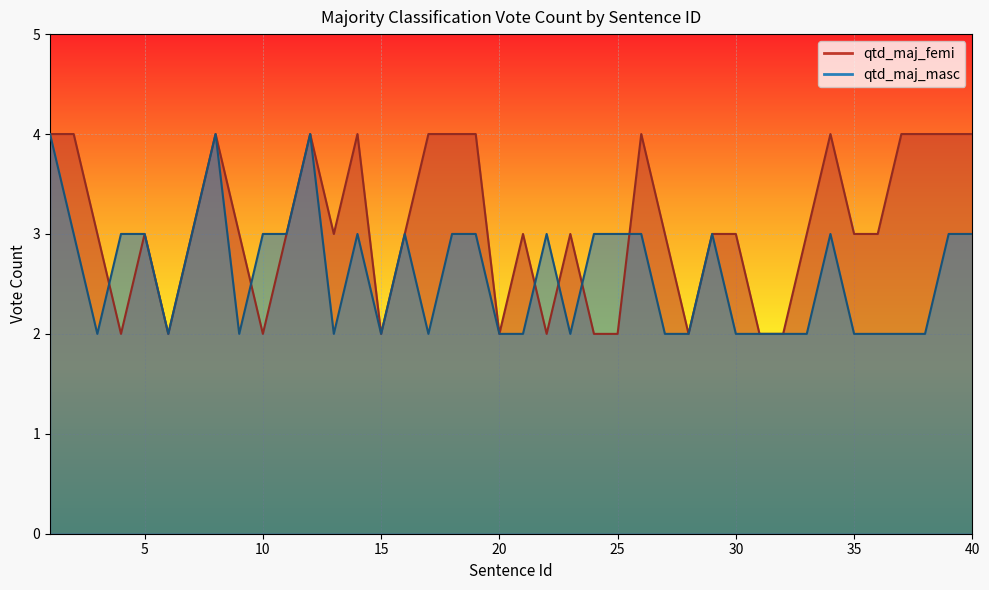

True or false: qtd_maj_masc has more than 2 interior local peaks.

True